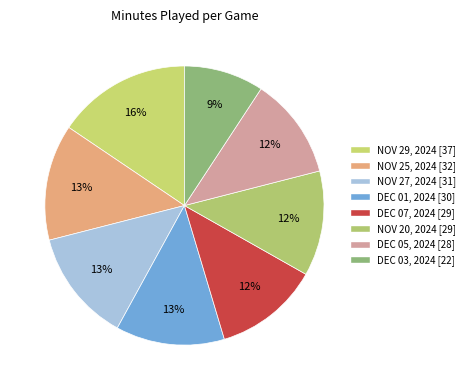

To the nearest percent, what is the average slice percentage?

12%